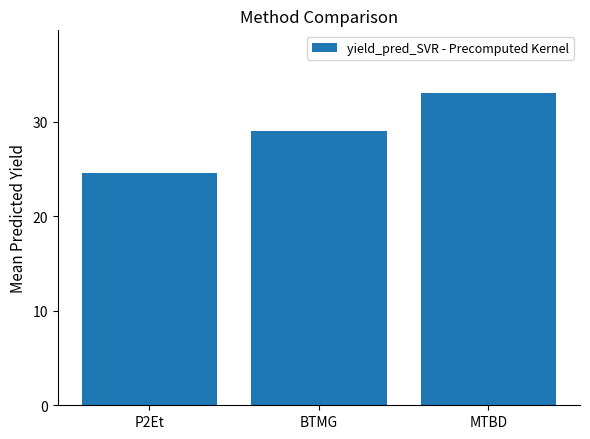

What is the change in value from BTMG to MTBD?

+4.1